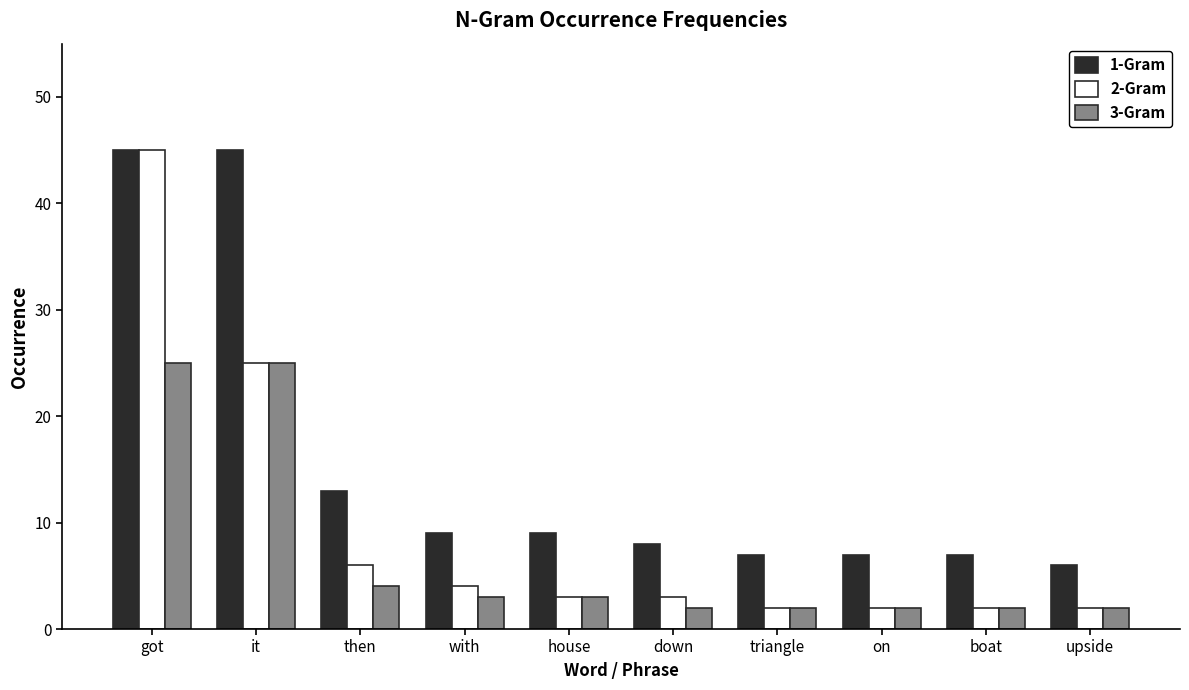

The 3-Gram series shows 25 at got. True or false?

True